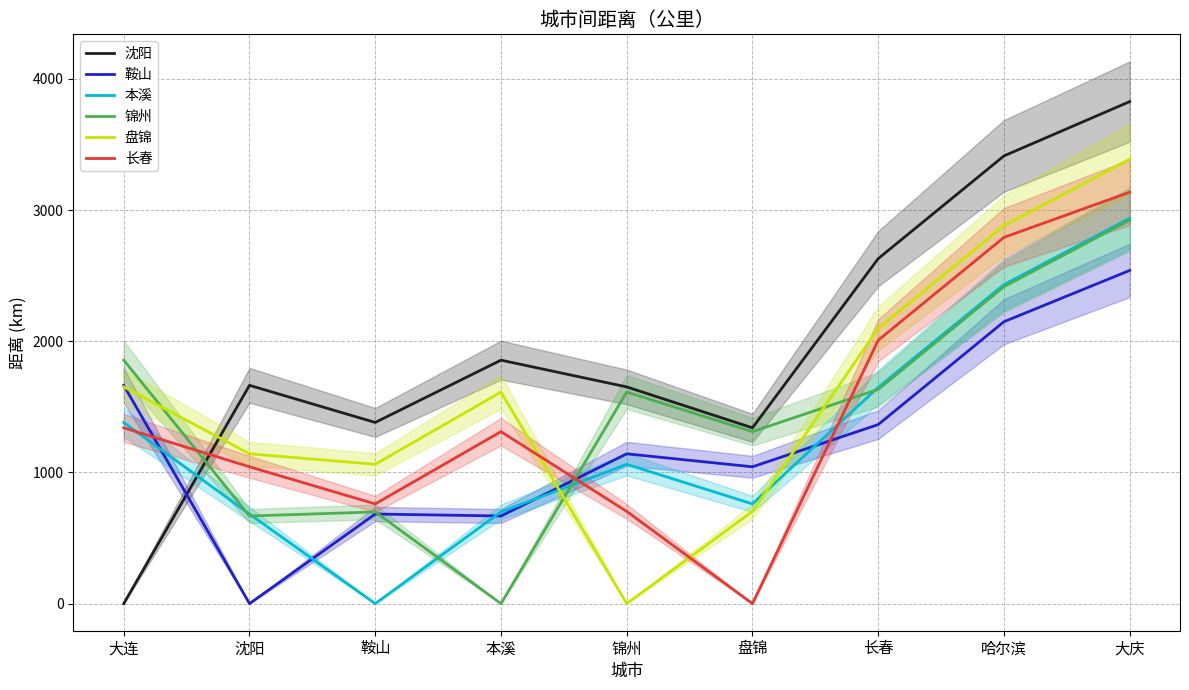

List the labels in order of 锦州 value, largest first.

大庆, 哈尔滨, 大连, 长春, 锦州, 盘锦, 鞍山, 沈阳, 本溪